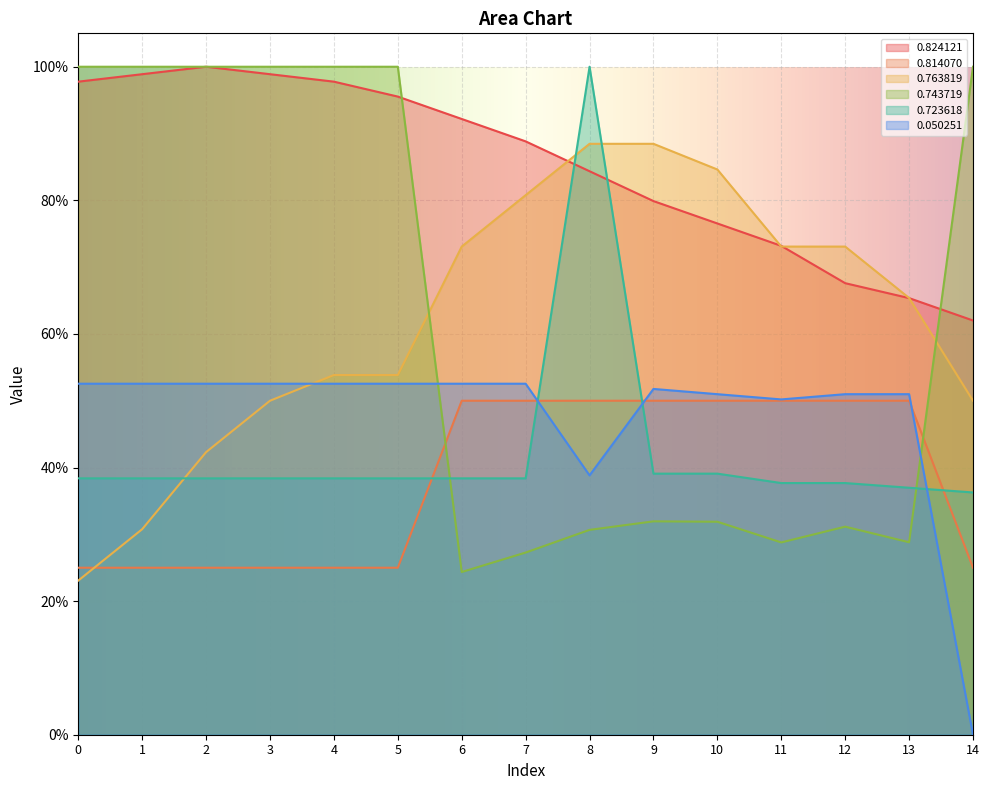

Reading left to right, transcribe all the data shown in this chart.

0.824121: 1.0	1.0	1.0	1.0	1.0	1.0	0.9	0.9	0.8	0.8	0.8	0.7	0.7	0.7	0.6
0.814070: 0.2	0.2	0.2	0.2	0.2	0.2	0.5	0.5	0.5	0.5	0.5	0.5	0.5	0.5	0.2
0.763819: 0.2	0.3	0.4	0.5	0.5	0.5	0.7	0.8	0.9	0.9	0.8	0.7	0.7	0.7	0.5
0.743719: 1.0	1.0	1.0	1.0	1.0	1.0	0.2	0.3	0.3	0.3	0.3	0.3	0.3	0.3	1.0
0.723618: 0.4	0.4	0.4	0.4	0.4	0.4	0.4	0.4	1.0	0.4	0.4	0.4	0.4	0.4	0.4
0.050251: 0.5	0.5	0.5	0.5	0.5	0.5	0.5	0.5	0.4	0.5	0.5	0.5	0.5	0.5	0.0